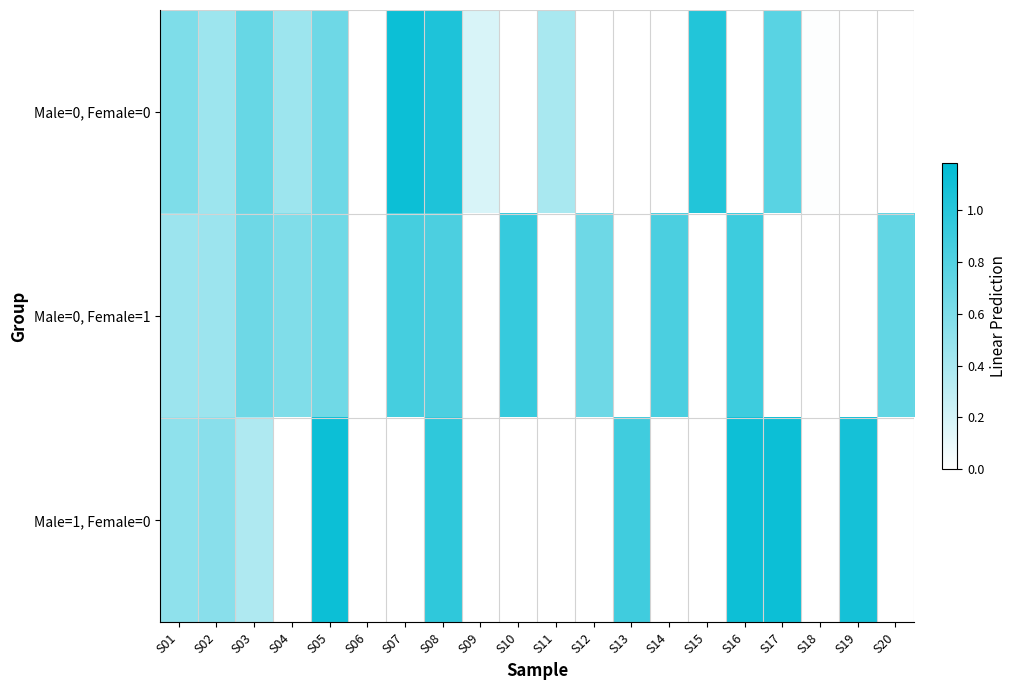

Is the value of Male=0, Female=1 at S16 greater than the value of Male=1, Female=0 at S01?

Yes